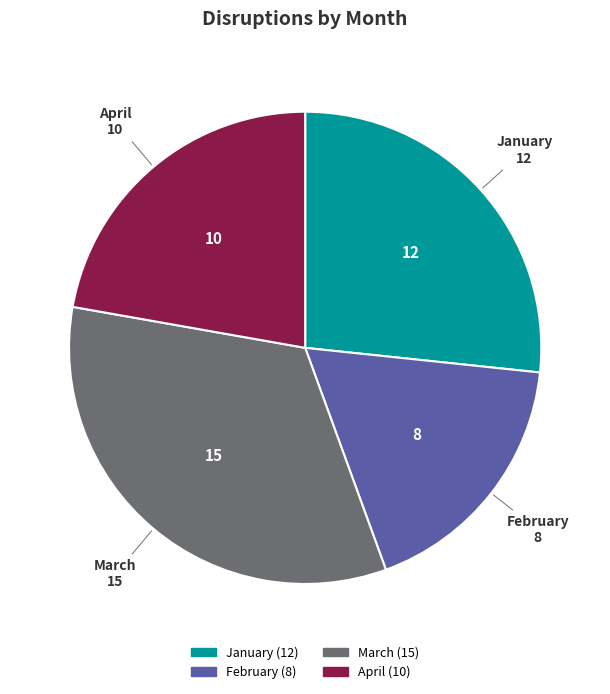

Rank the categories by value from highest to lowest.

March, January, April, February